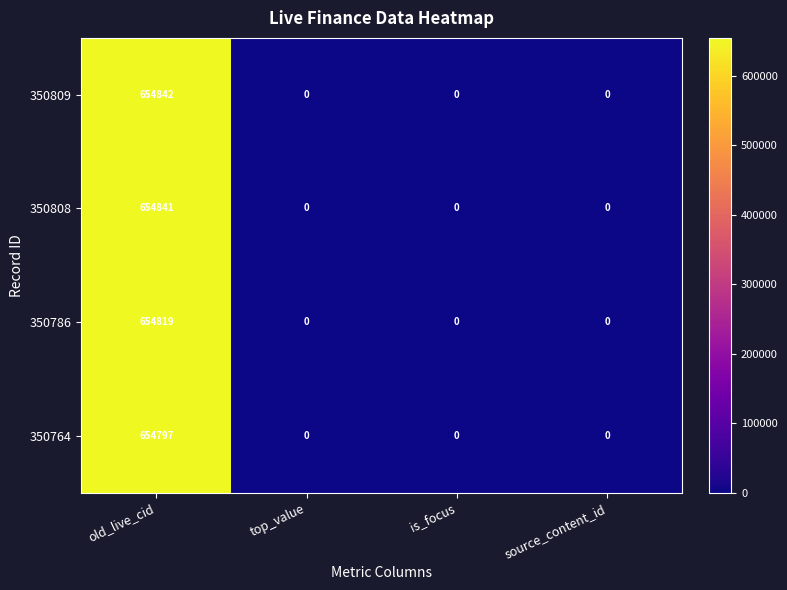

What is the maximum value shown in the chart?

654842